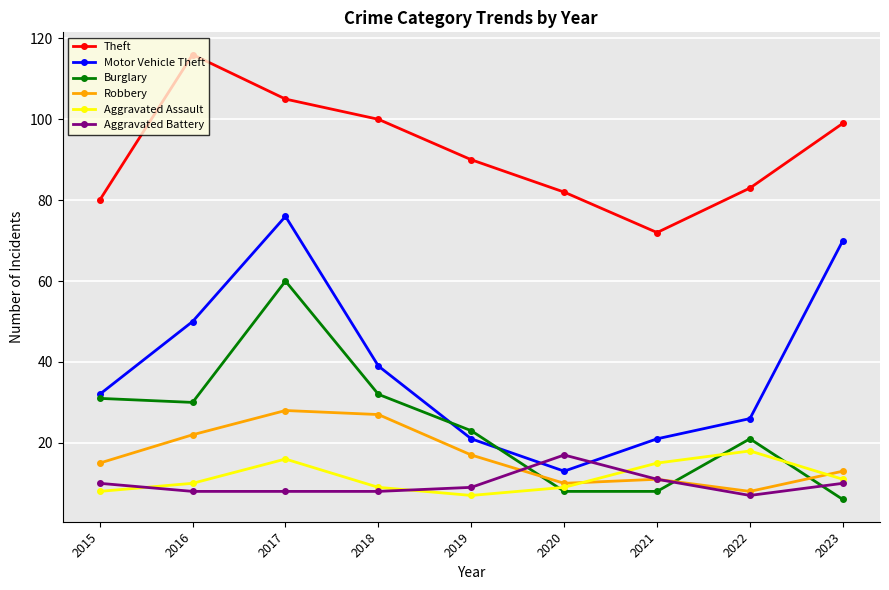

What is the sum of all Robbery values?

151